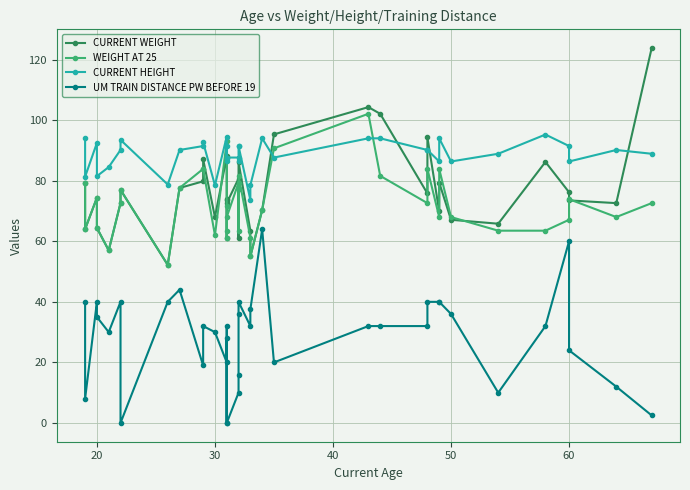

What is the greatest value displayed?

123.8